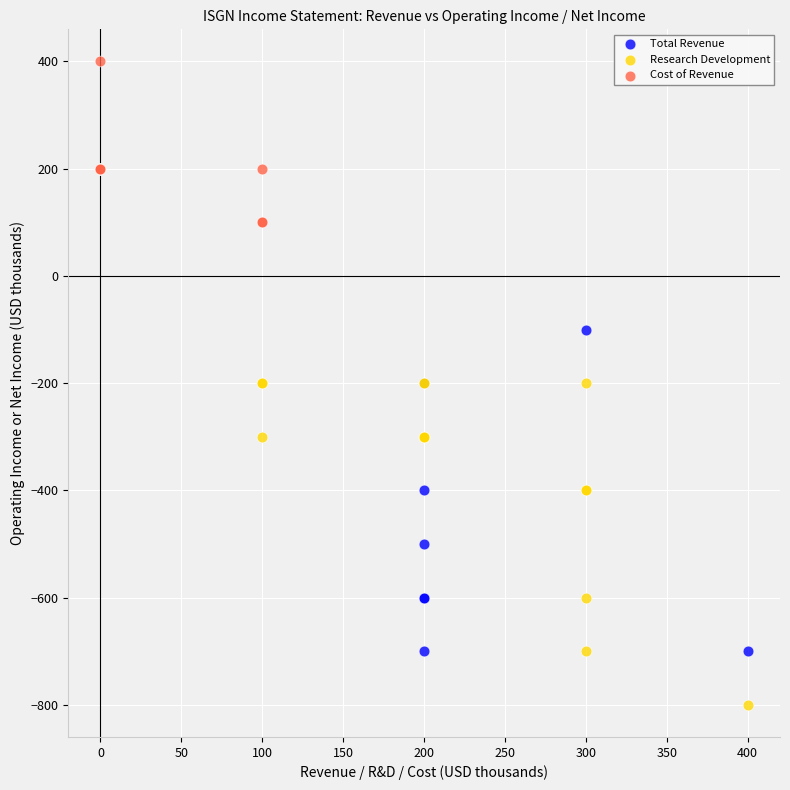

Which series contains the highest Y value?

Cost of Revenue